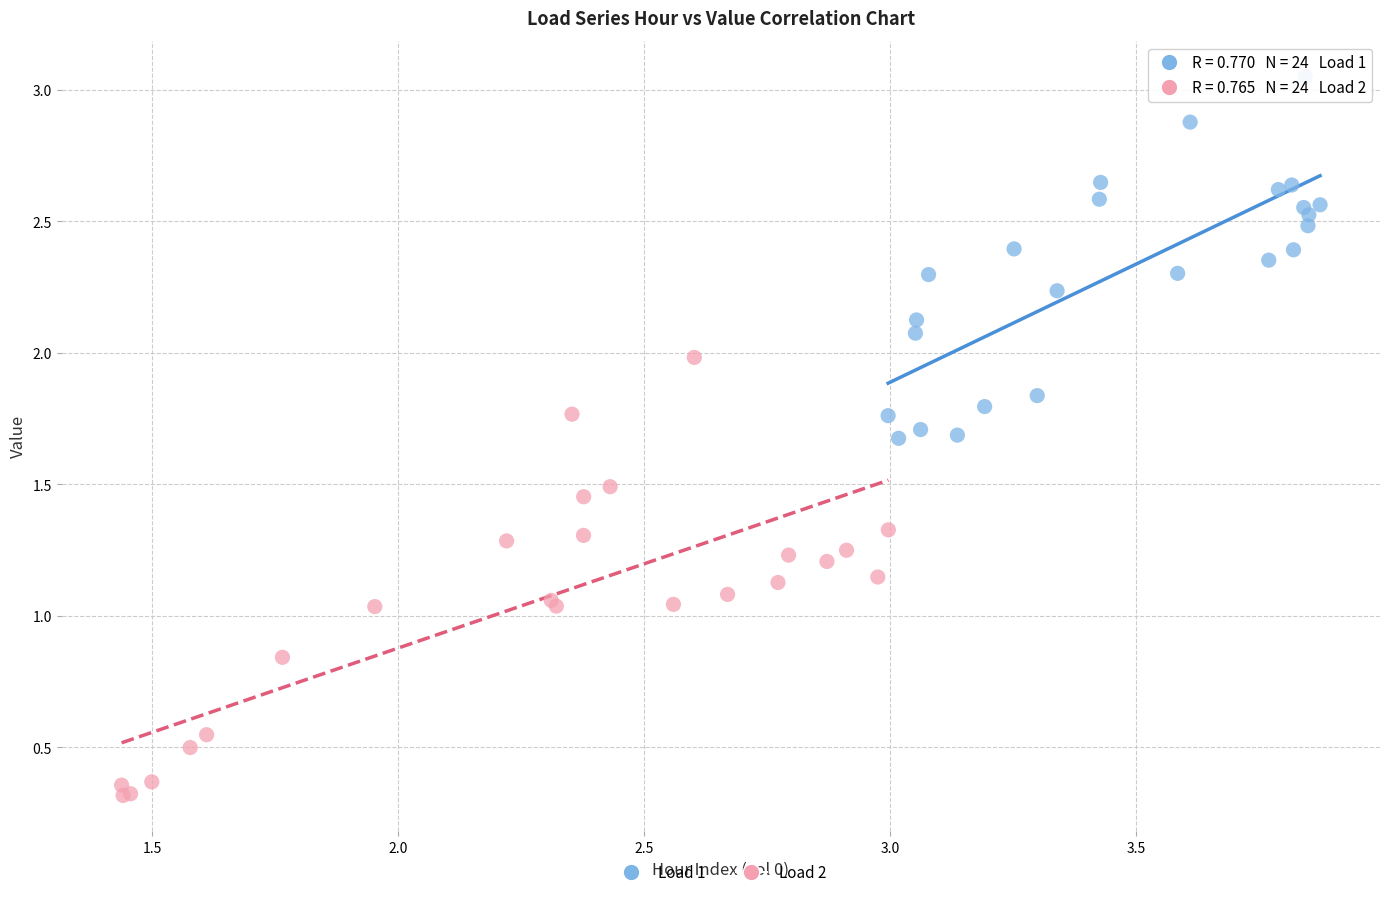

Which series contains the lowest Y value?

Load 2